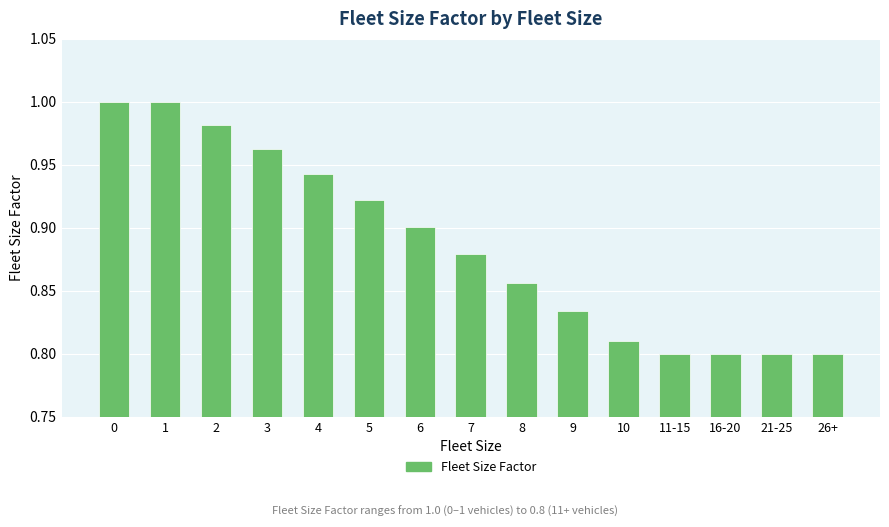

The value at 11-15 is 0.4. True or false?

False